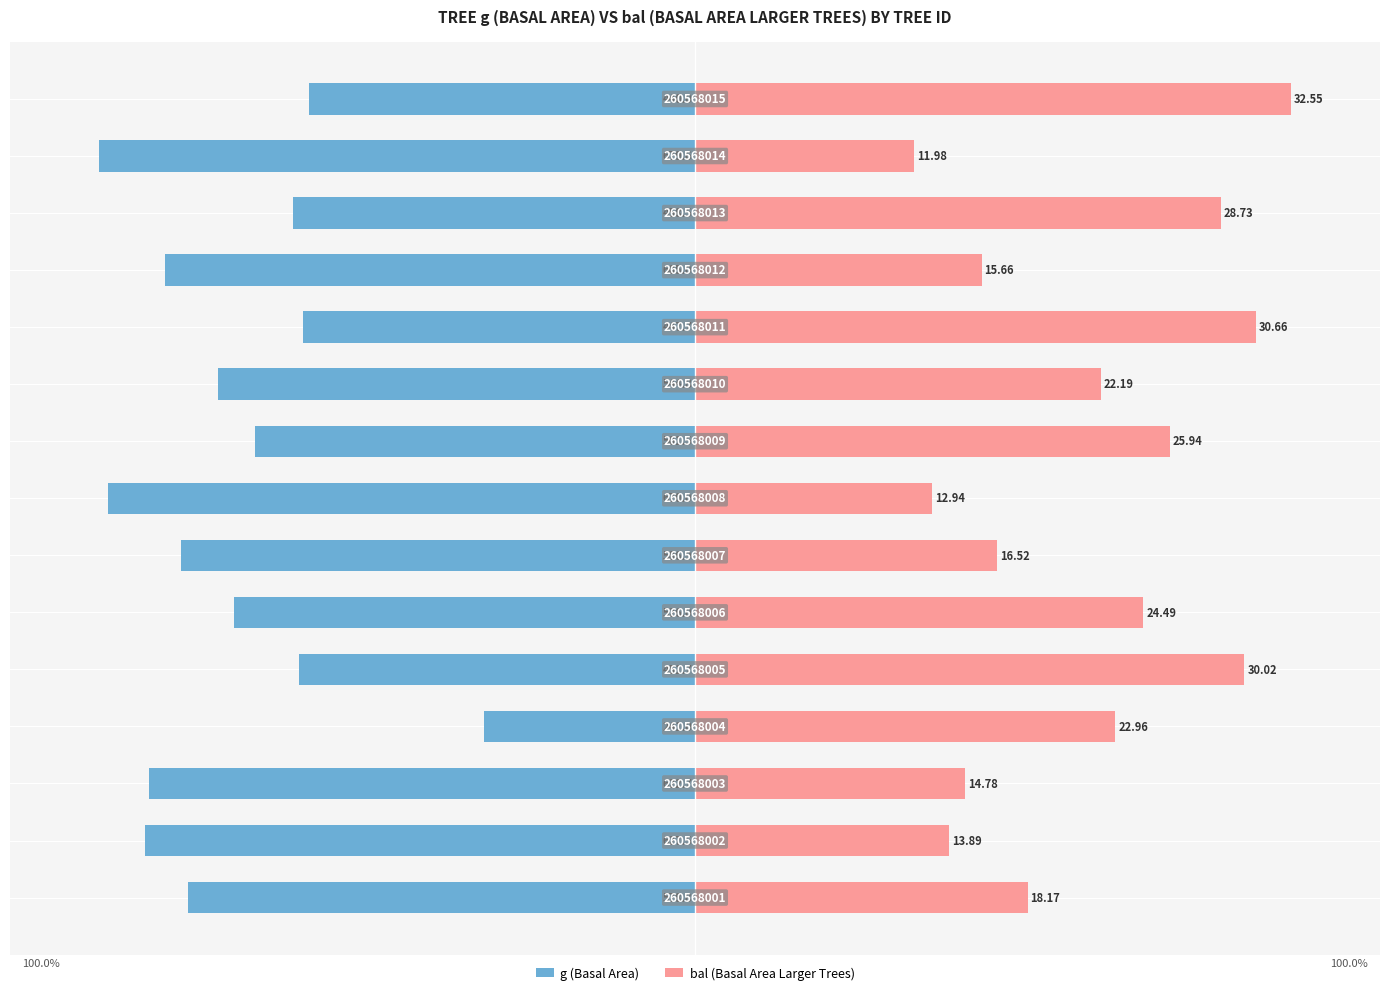

What is the maximum value for g (Basal Area)?

-35.5